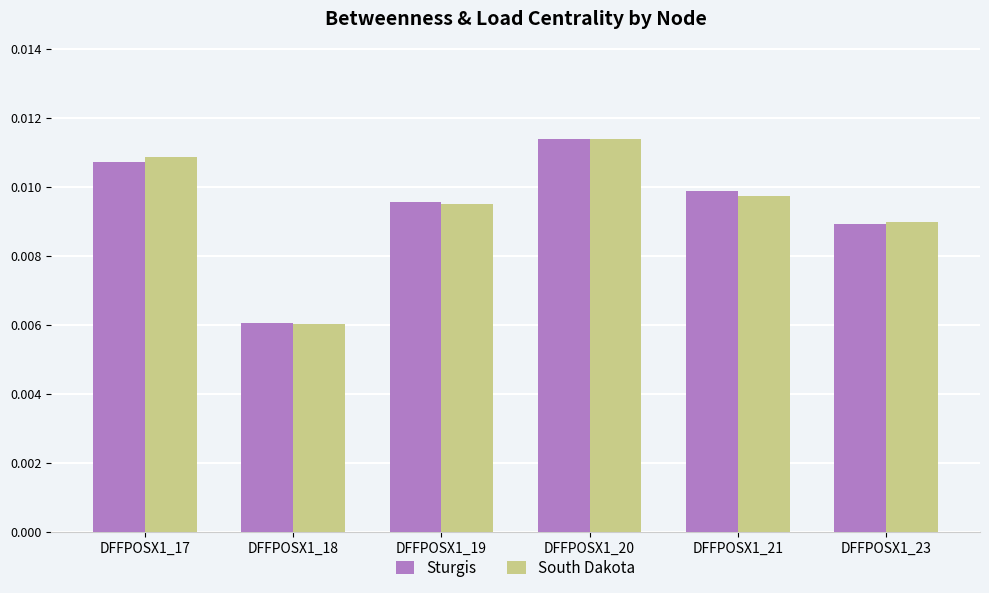

What is the sum of all South Dakota values?

0.1